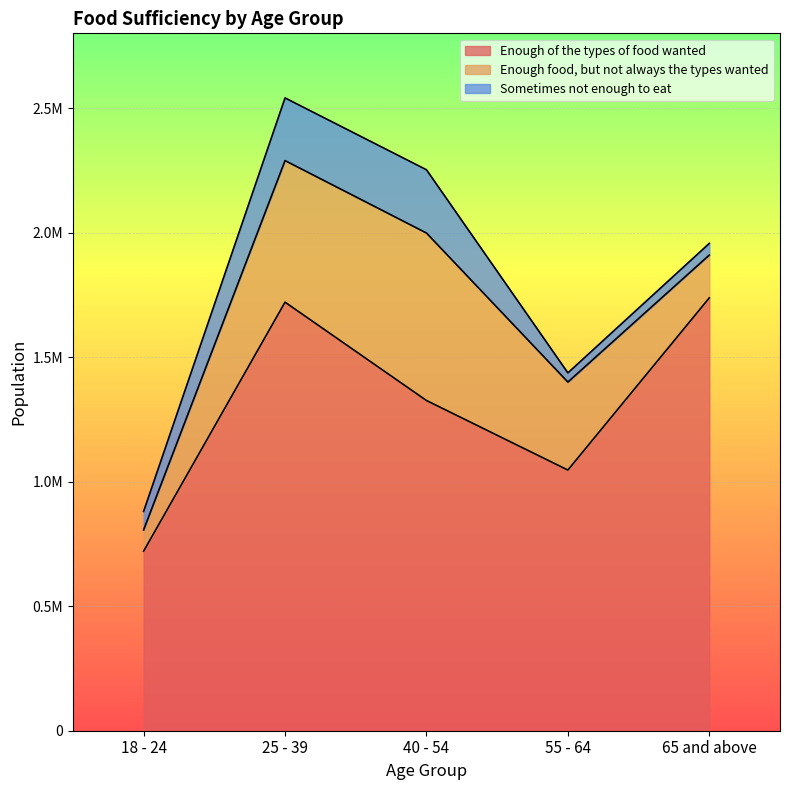

Where is the first local minimum for Enough of the types of food wanted?

55 - 64